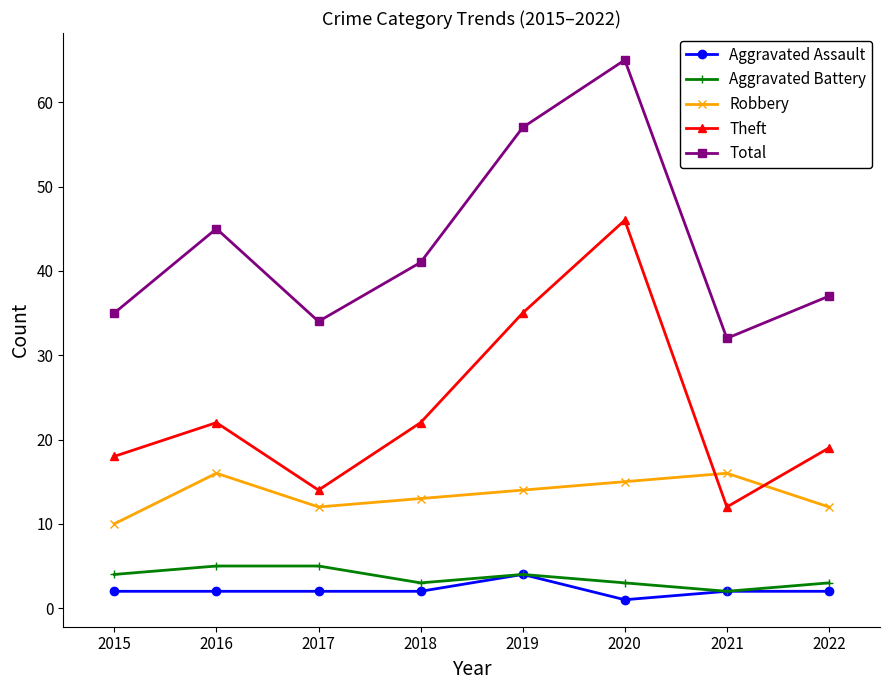

Reading left to right, extract all data points from this chart.

Aggravated Assault: 2	2	2	2	4	1	2	2
Aggravated Battery: 4	5	5	3	4	3	2	3
Robbery: 10	16	12	13	14	15	16	12
Theft: 18	22	14	22	35	46	12	19
Total: 35	45	34	41	57	65	32	37